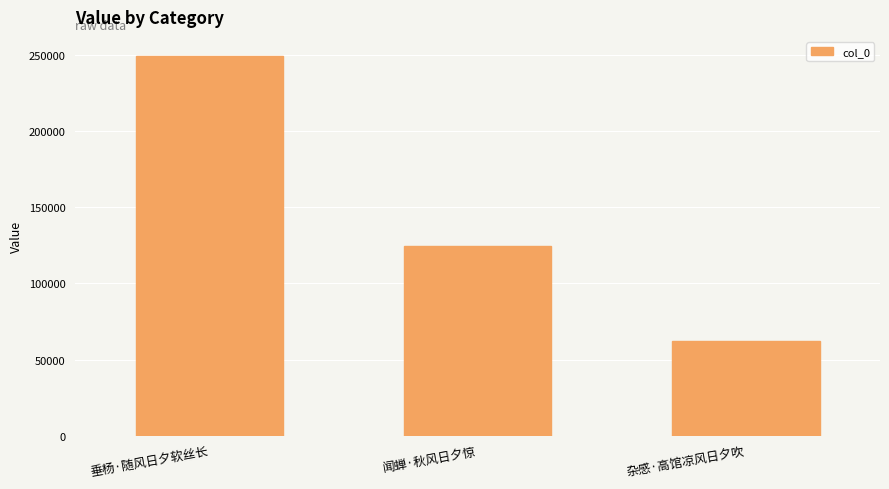

What is the smallest value displayed?

62463